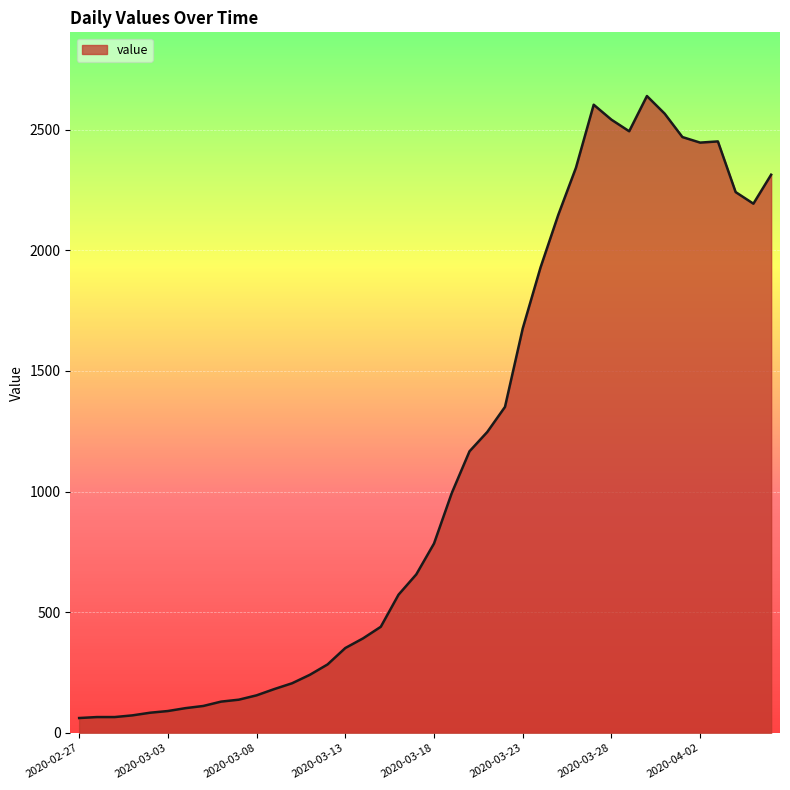

What is the smallest value displayed?

62